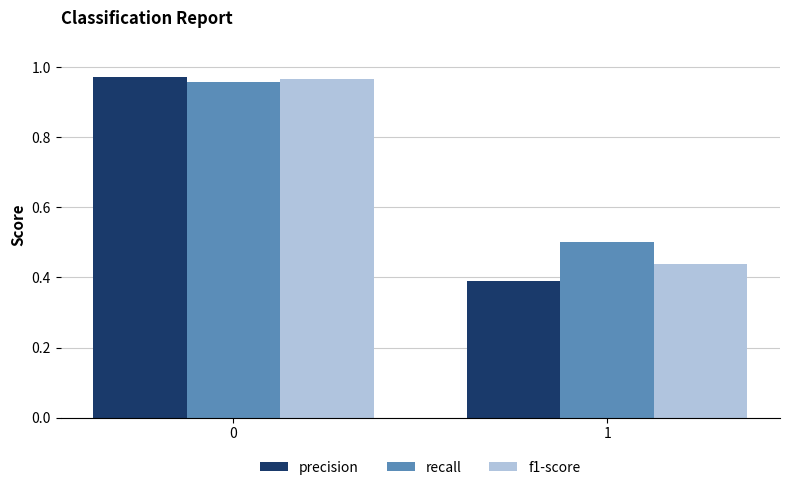

Which series has the largest total across all categories?

recall